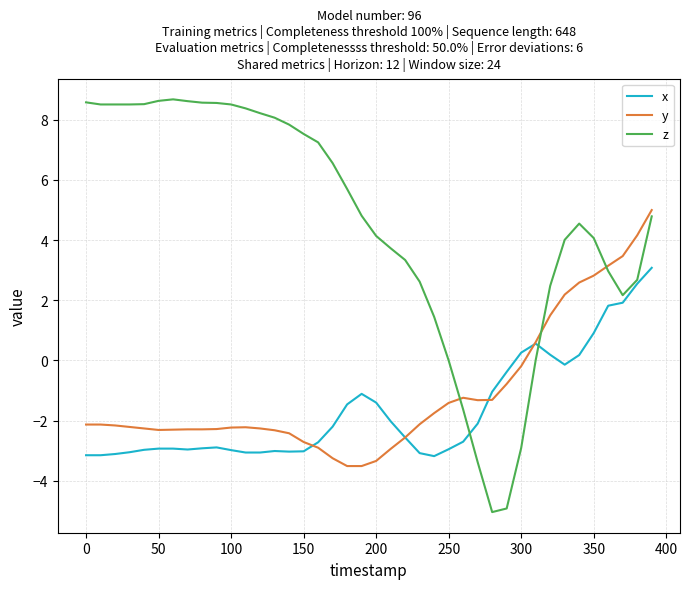

Which series has the largest range (max minus min)?

z